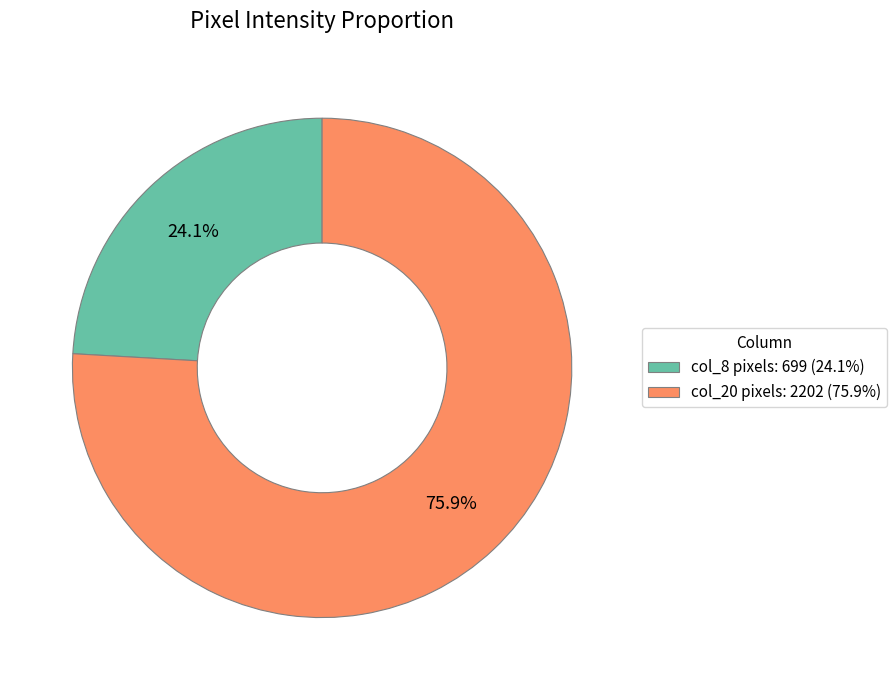

Is there any slice that represents more than half of the pie?

Yes